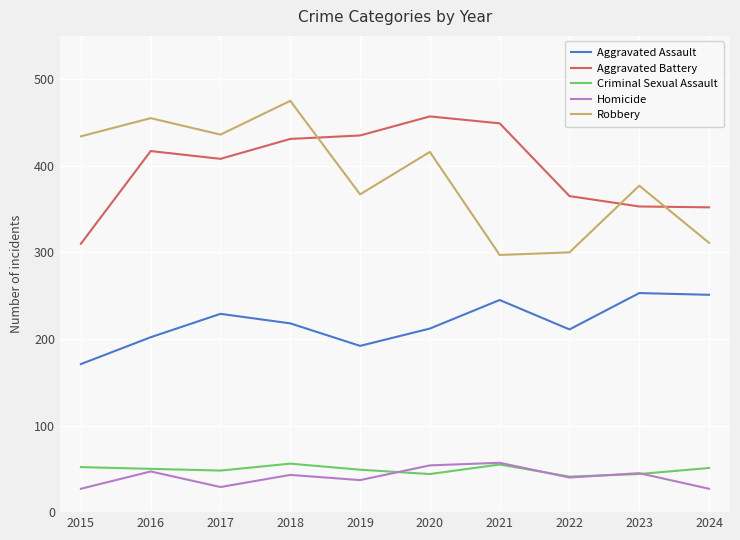

What is the lowest value of the Robbery series?

297